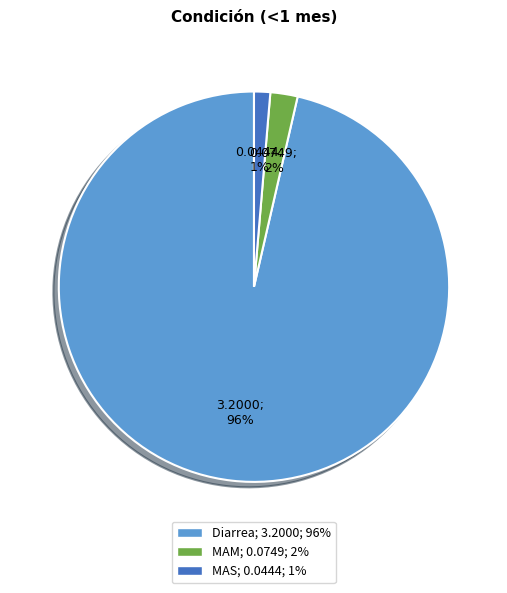

Which slice is the smallest?

MAS